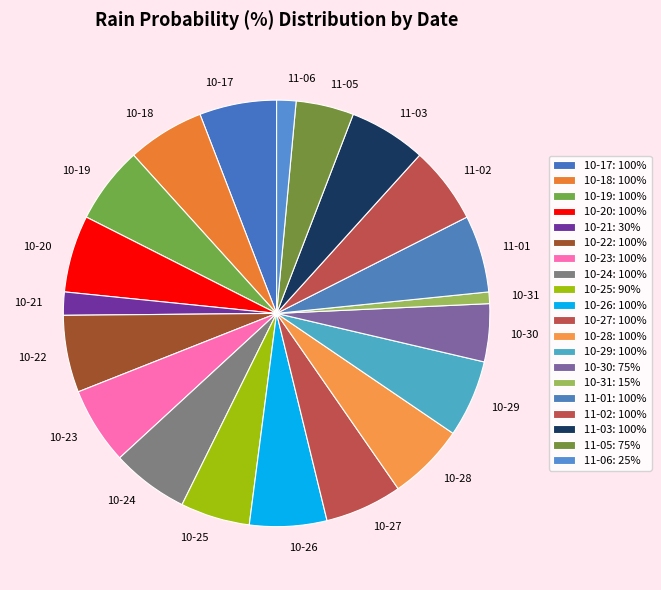

Which slice is the smallest?

10-31: 15%